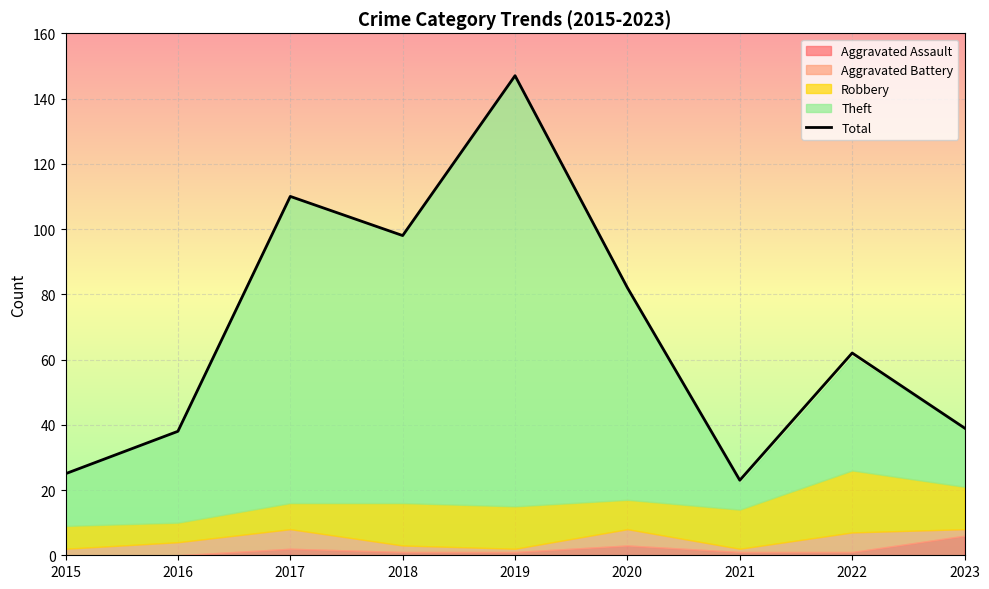

The Total series shows 92 at 2019. True or false?

False